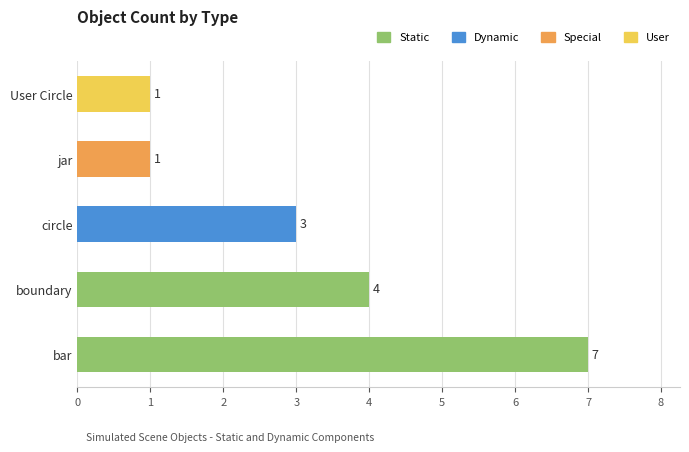

The chart shows a value of 2 at jar. True or false?

False